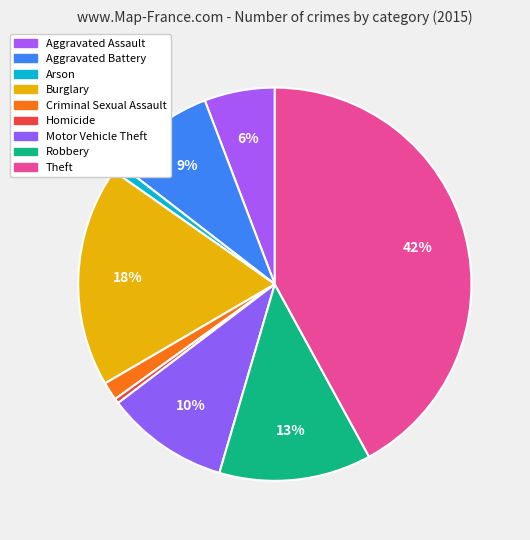

Rank the categories by value from lowest to highest.

Homicide, Arson, Criminal Sexual Assault, Aggravated Assault, Aggravated Battery, Motor Vehicle Theft, Robbery, Burglary, Theft